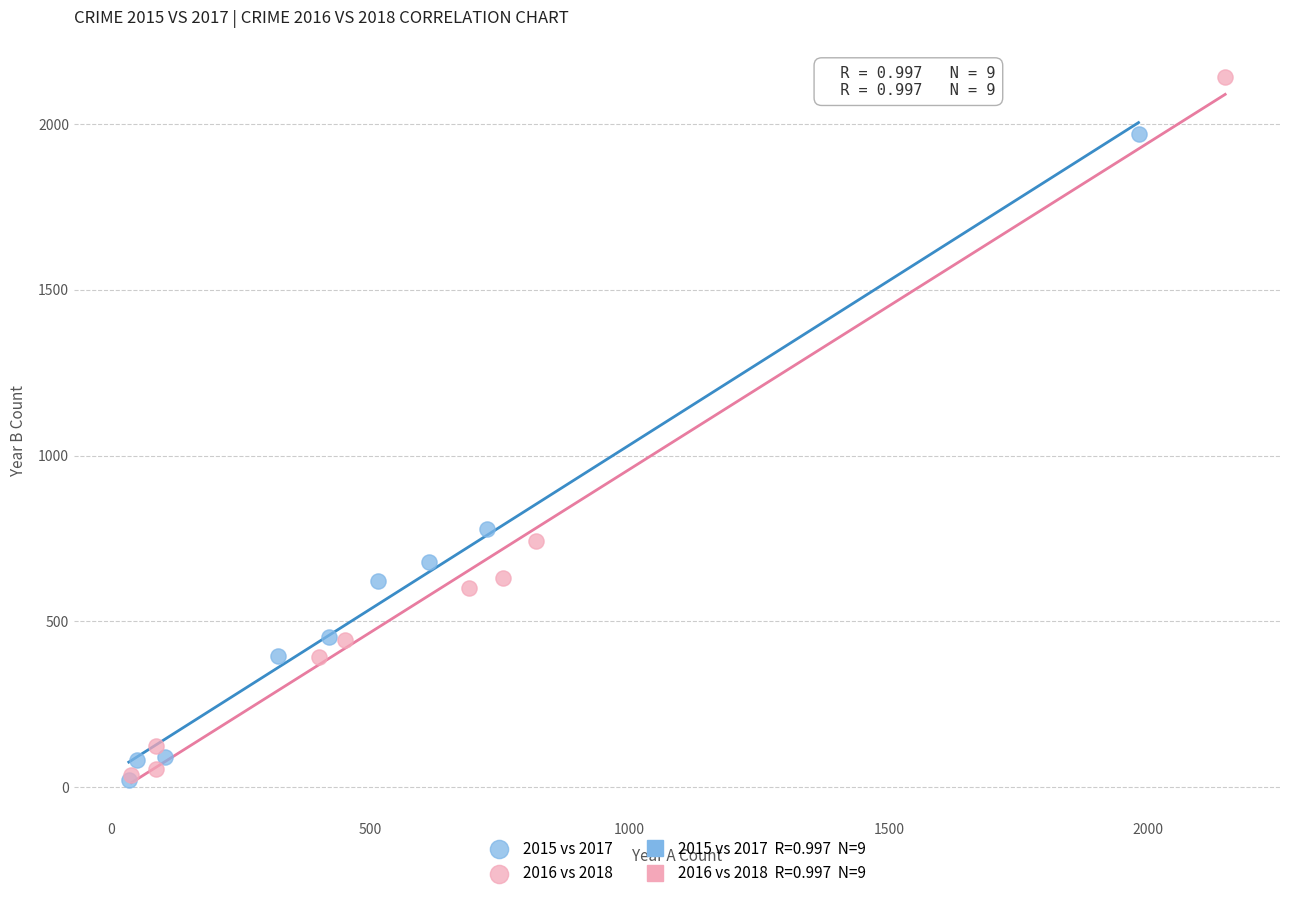

Which series contains the highest Y value?

2016 vs 2018